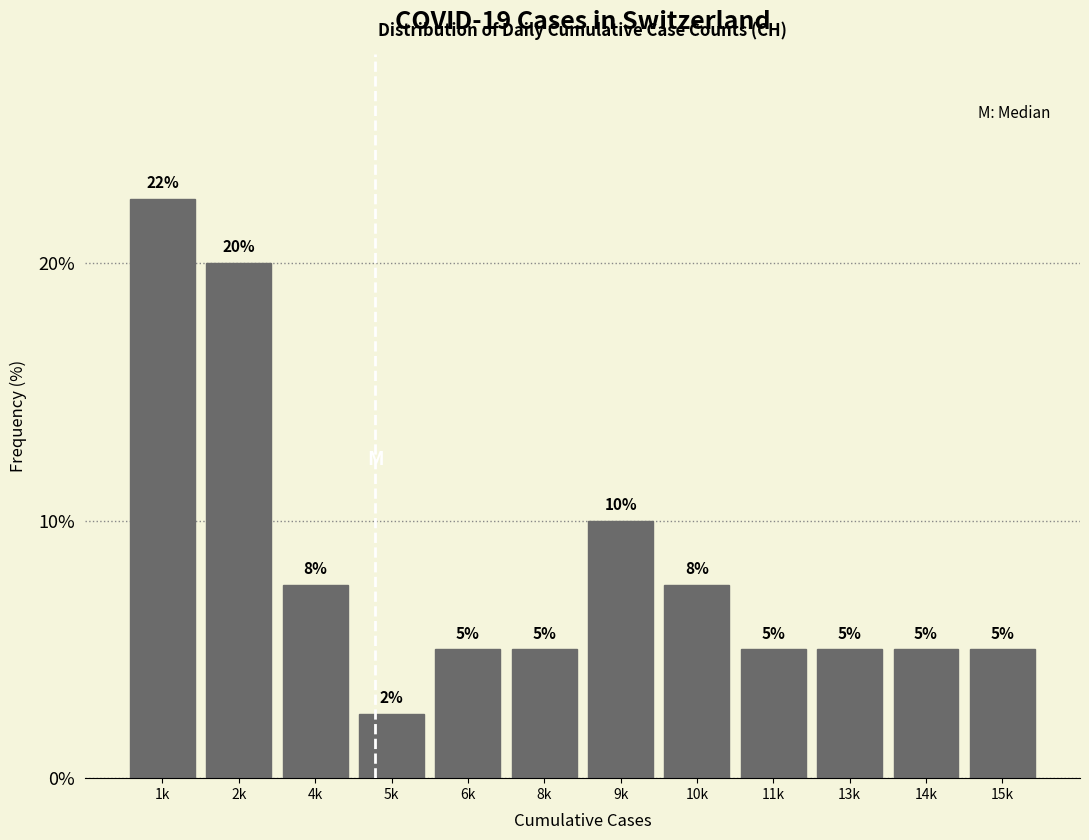

Between 1k and 15k, which is larger?

1k